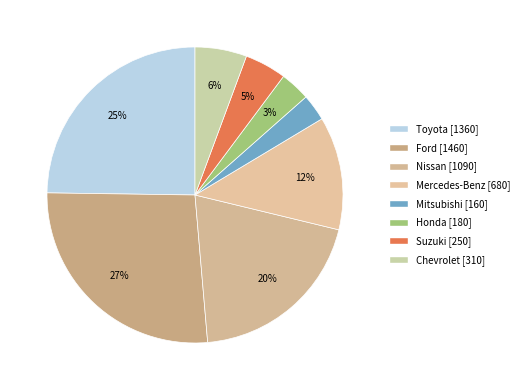

What is the ratio of the value at Mercedes-Benz to the value at Honda?

3.8